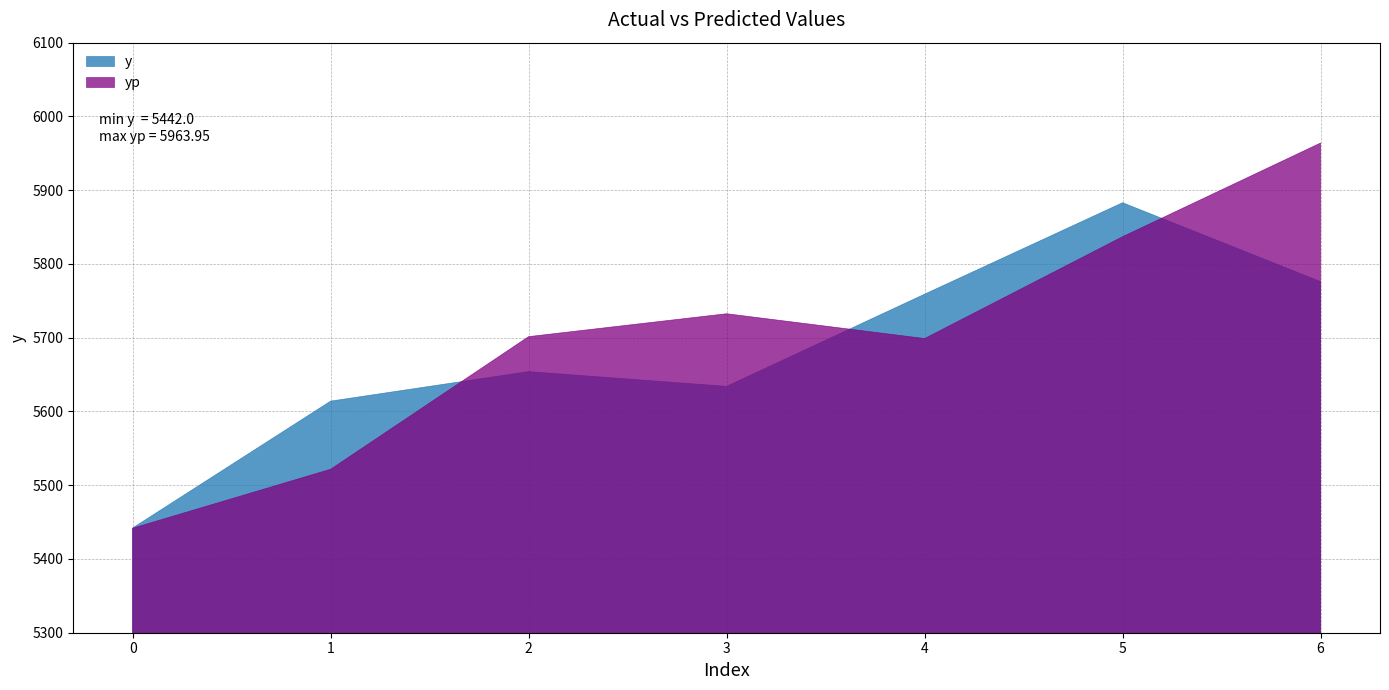

How many times do yp and y cross each other?

3